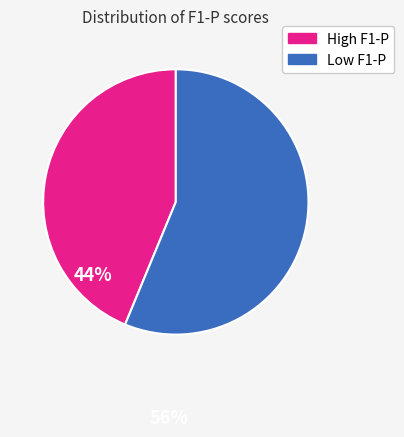

Is there any slice that represents more than half of the pie?

Yes